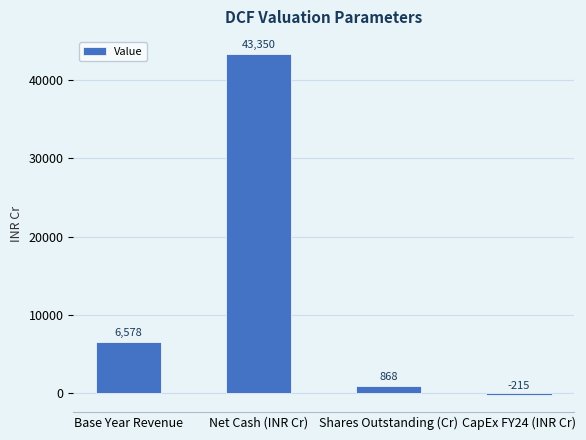

What is the label of the 1st bar from the left?

Base Year Revenue